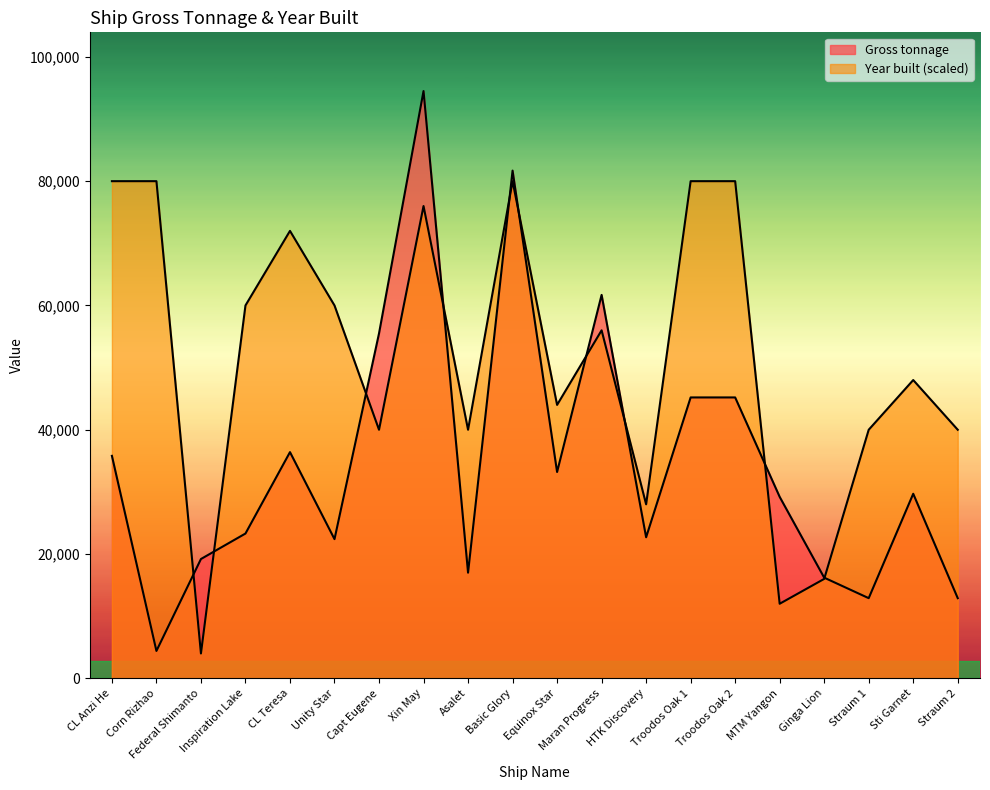

What is the difference between the maximum and minimum values in the Gross tonnage series?

90090